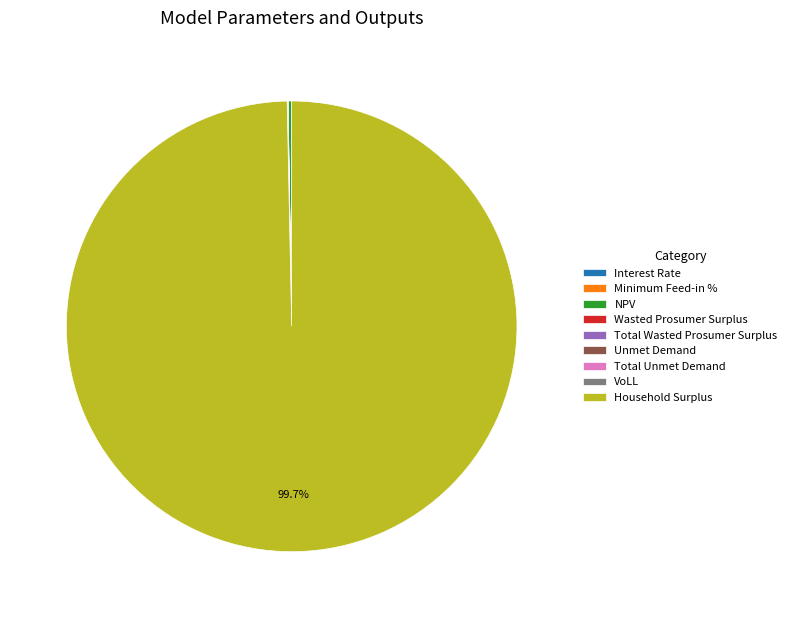

Is there a majority slice in this chart?

Yes